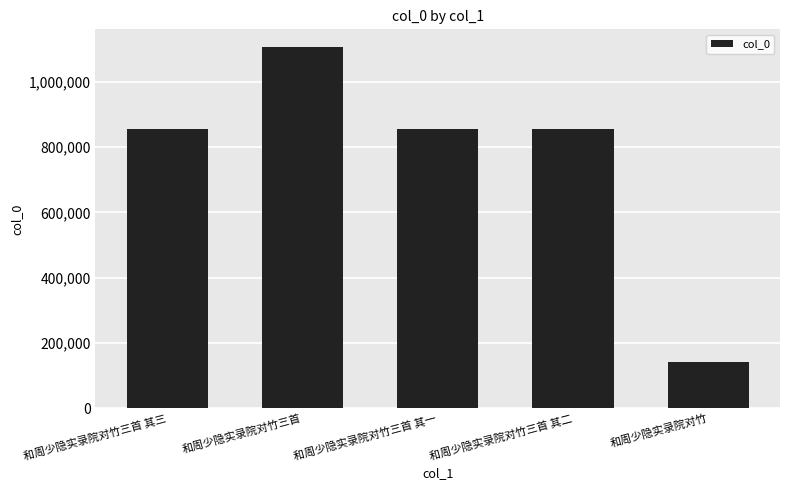

Is it true that the value at 和周少隐实录院对竹 is 187547?

False